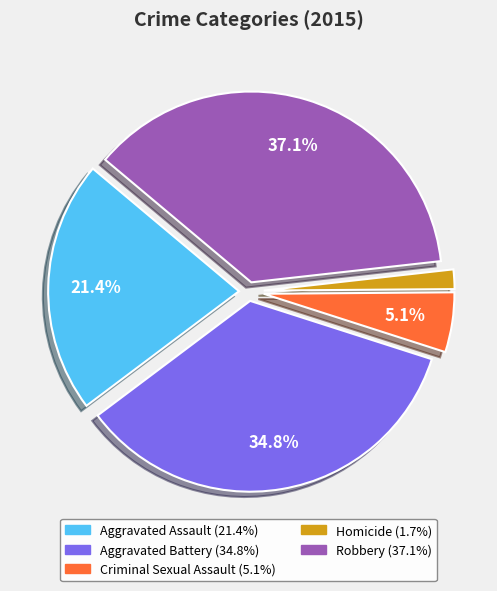

To the nearest percent, what is the difference between the Aggravated Assault and Homicide slice percentages?

20%